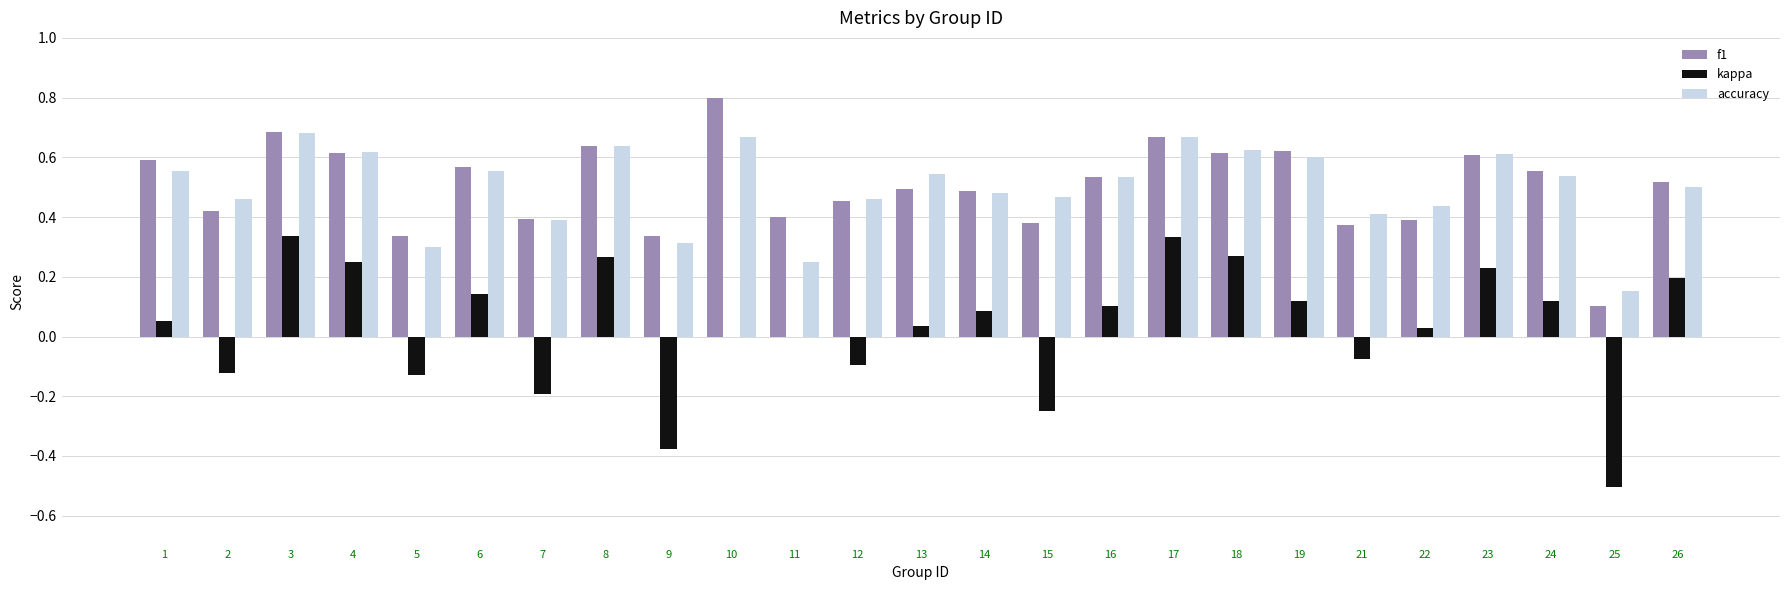

How many groups of bars are there?

25